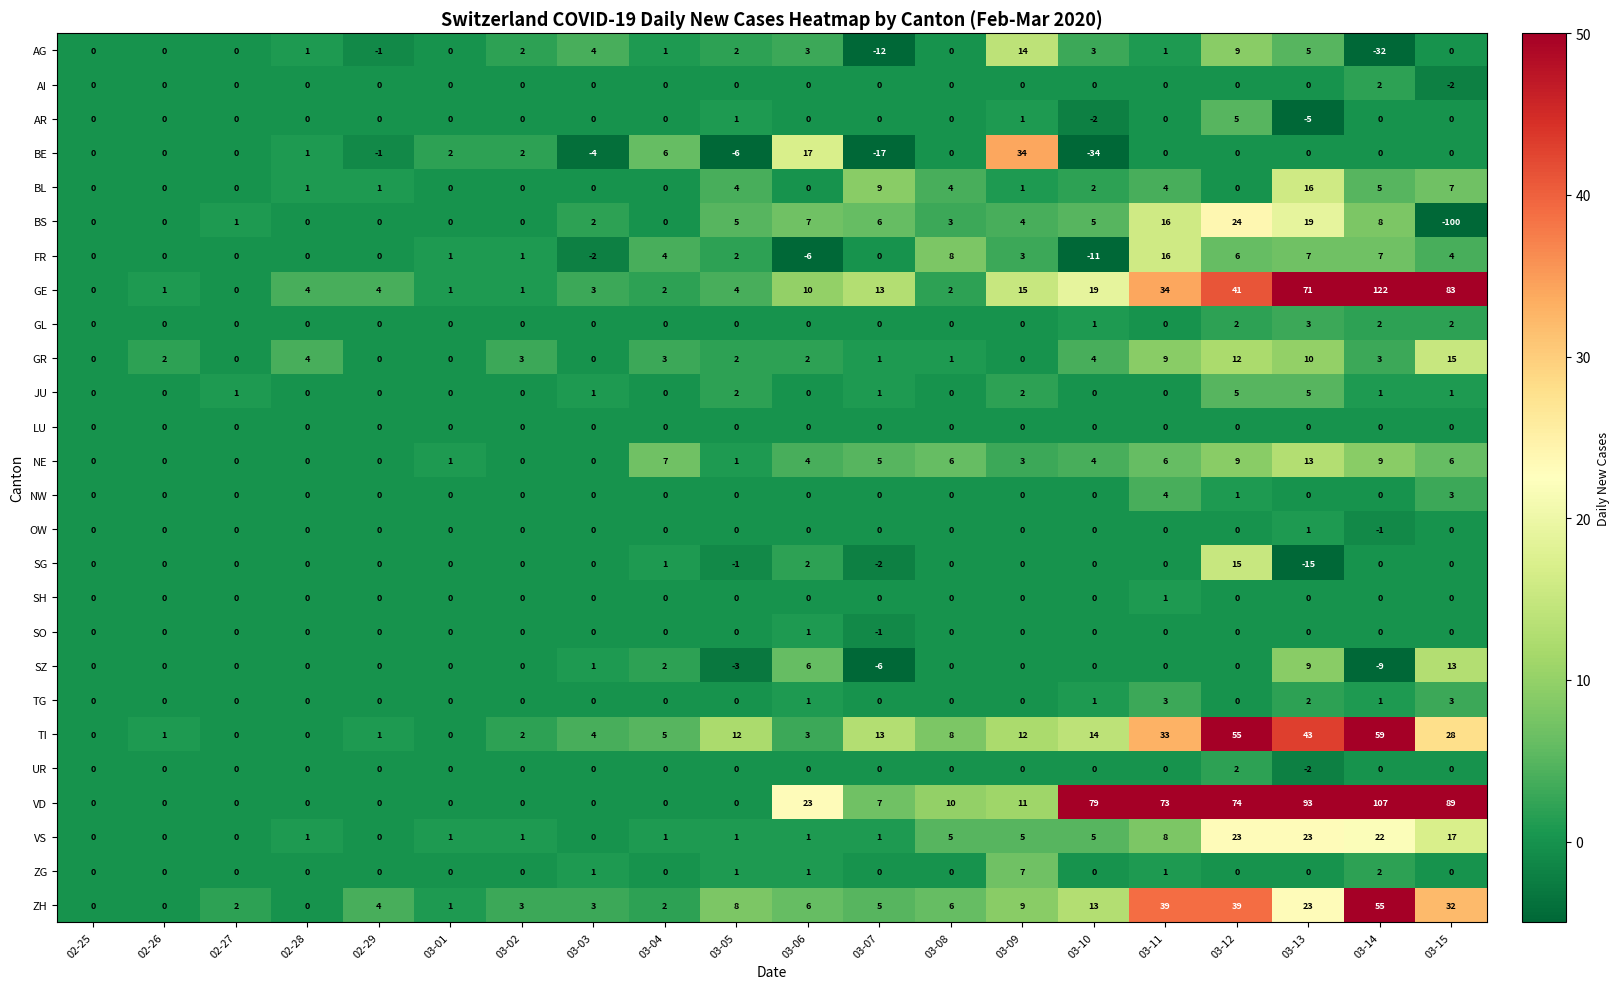

True or false: SZ has a value of -6 at 03-07.

True